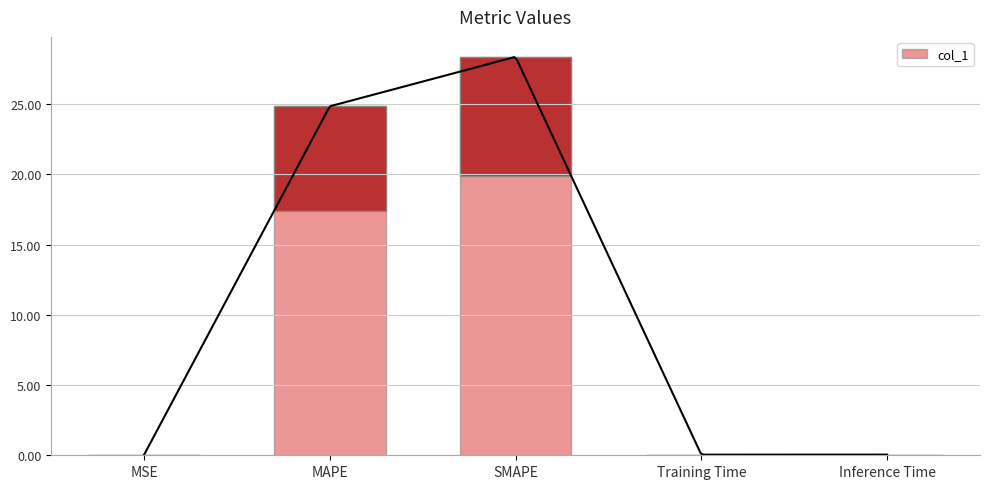

What is the greatest value displayed?

28.4